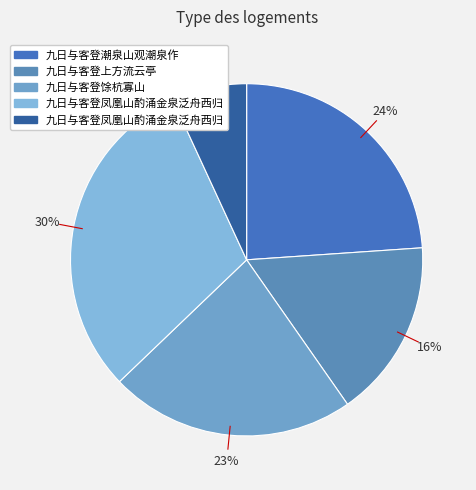

How many segments does this pie chart have?

5